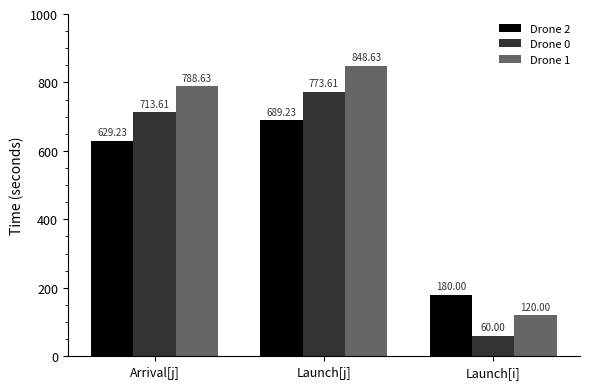

What is the spread (max minus min) of values at Arrival[j]?

159.4